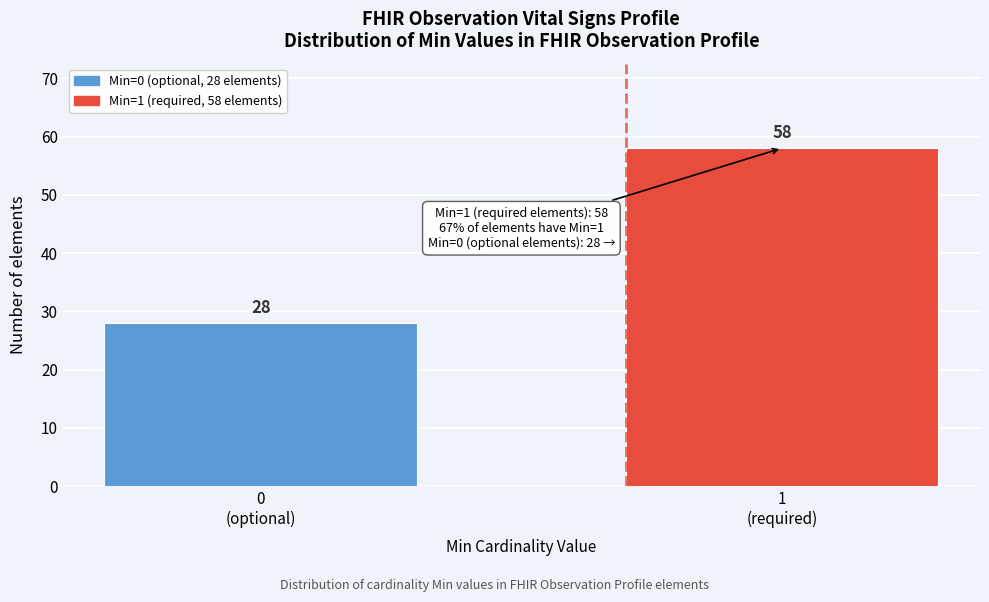

Reading left to right, what are all the values shown in this chart?

28	58